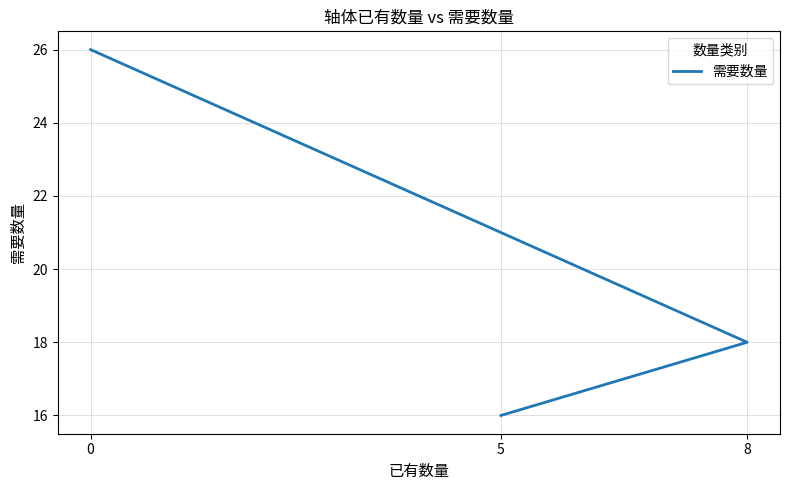

What is the label of the 1st point from the right?

5